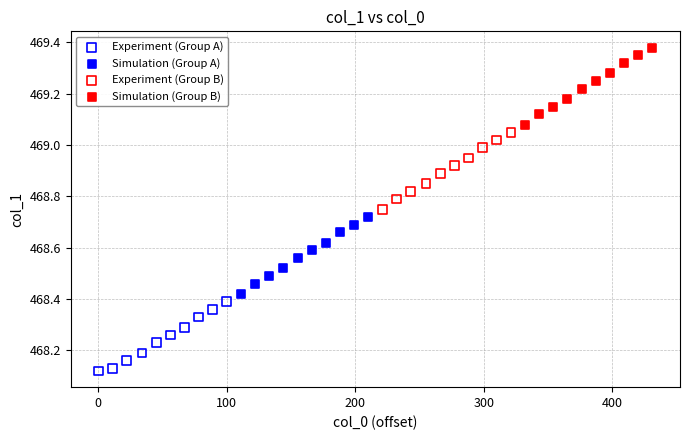

Which series contains the highest Y value?

Simulation (Group B)